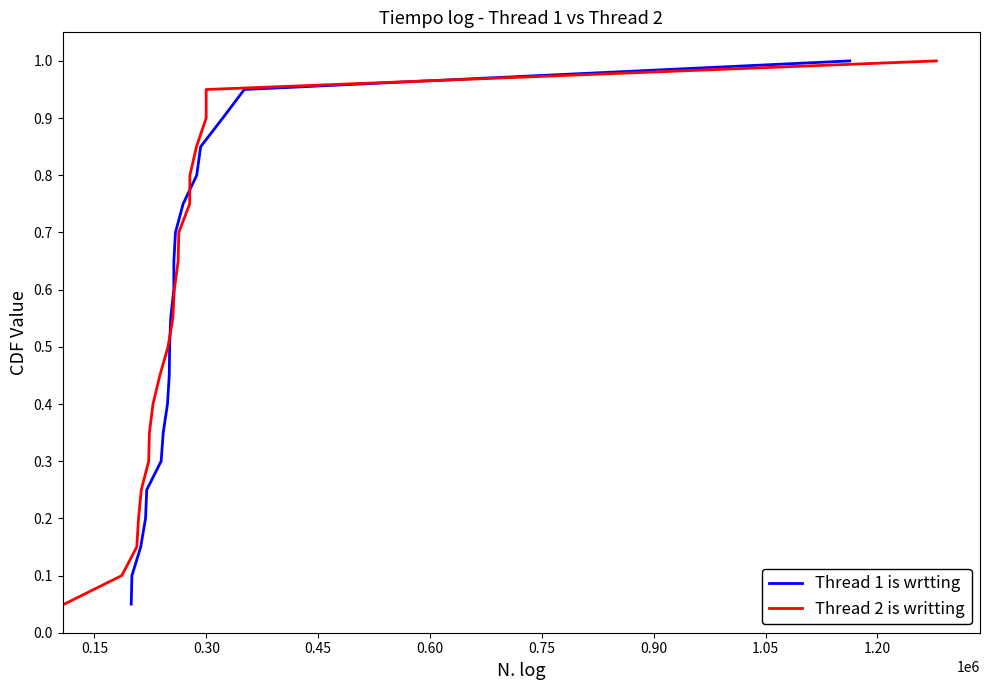

What is the highest value of the Thread 1 is wrtting series?

1.0